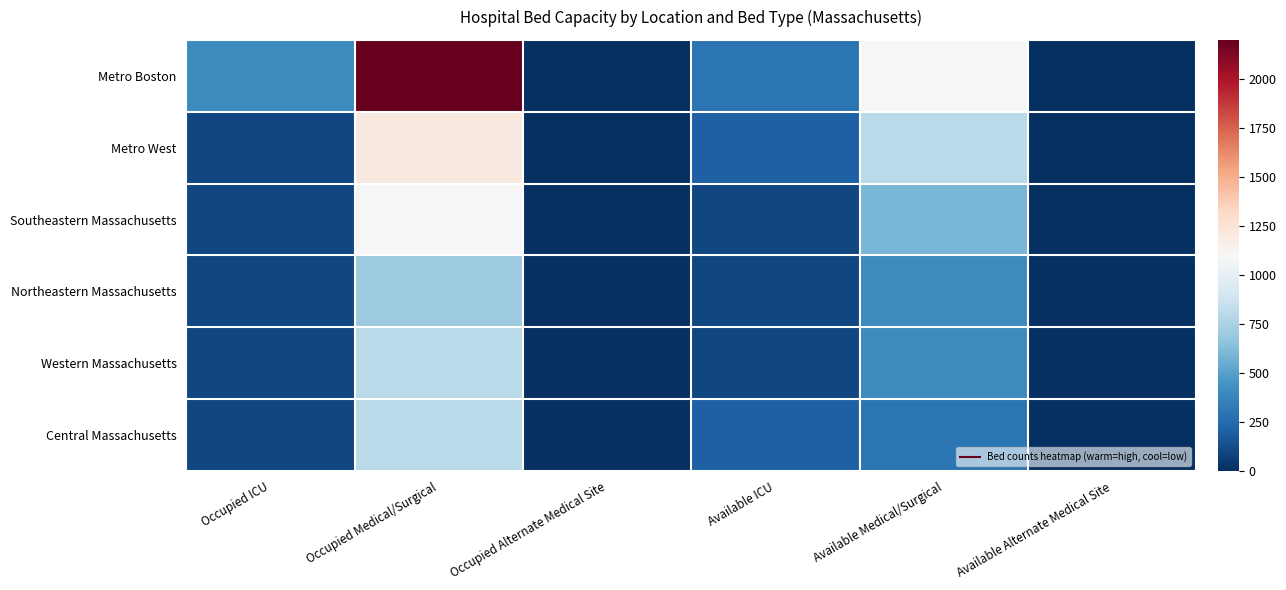

Which label corresponds to the smallest value in the chart?

Occupied Alternate Medical Site